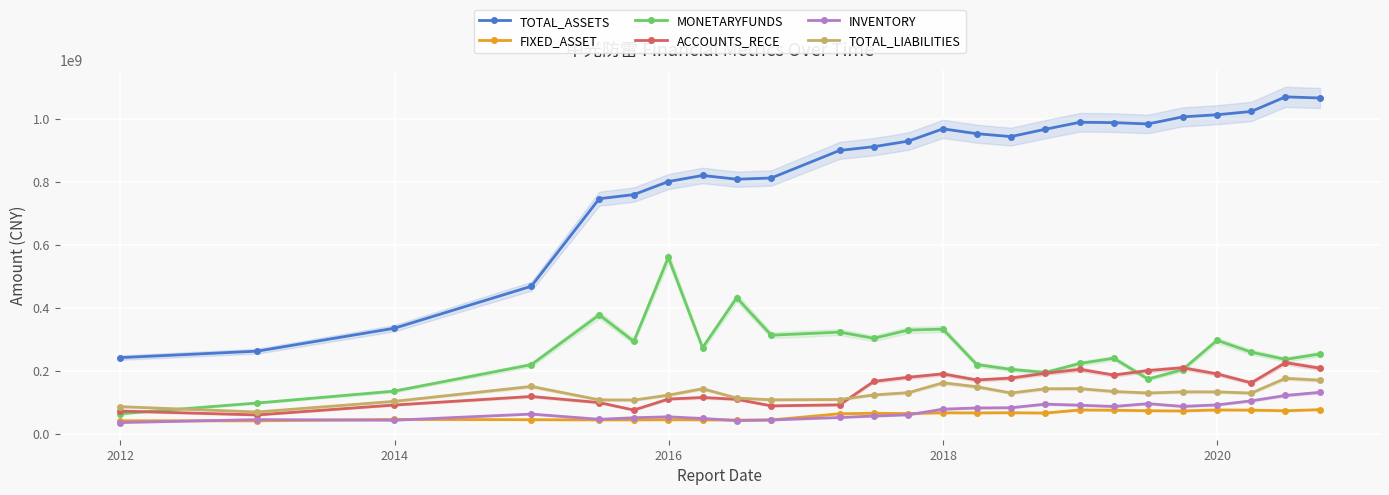

True or false: MONETARYFUNDS and TOTAL_ASSETS intersect in this chart.

False